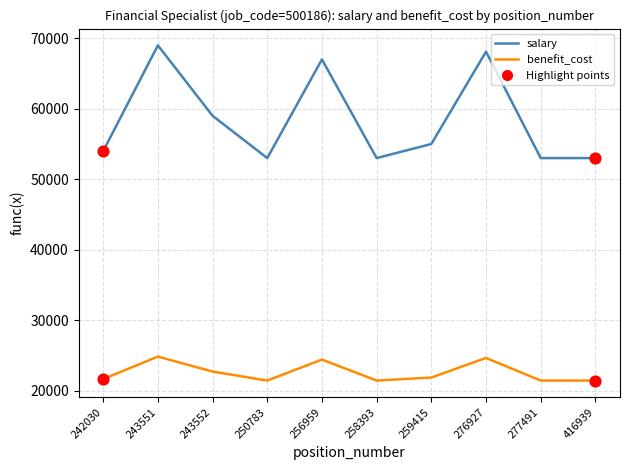

Which series has the largest range (max minus min)?

salary